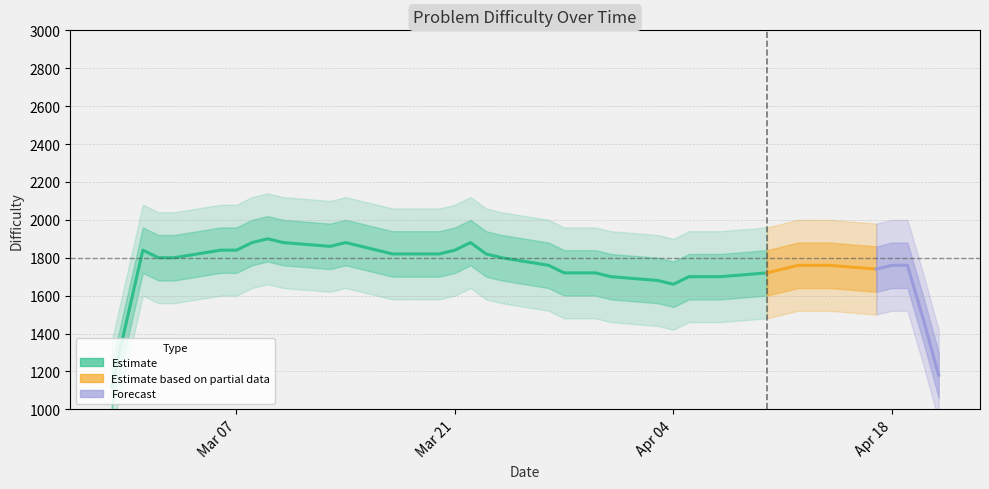

The chart shows a value of 1800 at 2023-03-03. True or false?

True